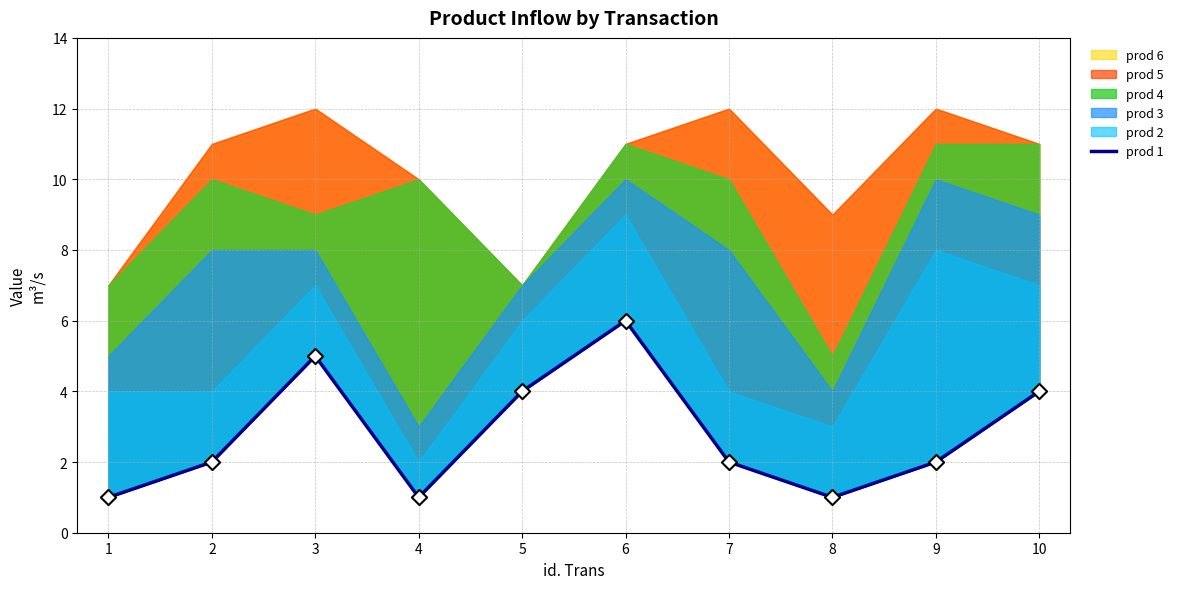

Approximately how many times larger is the value at 8 compared to 4?

1.0